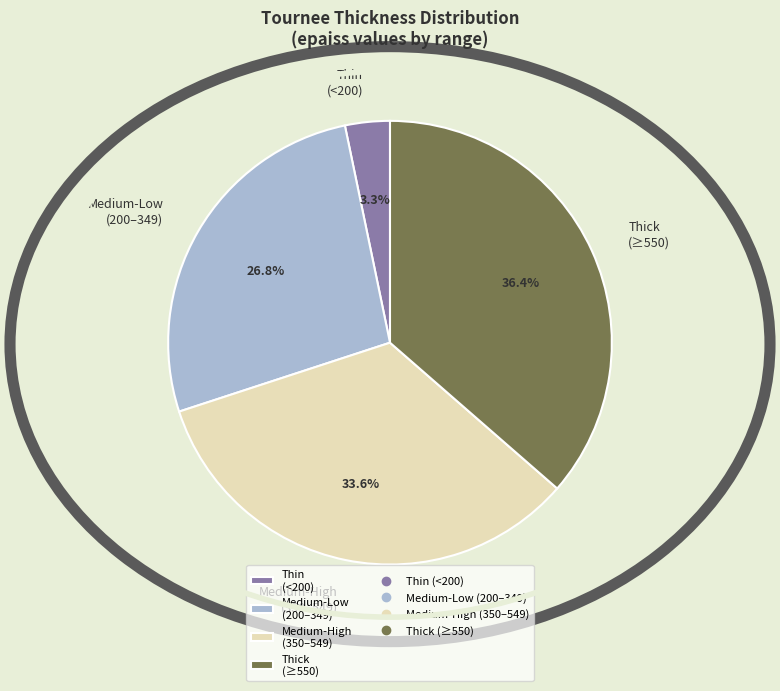

To the nearest percent, what is the average slice percentage?

25%